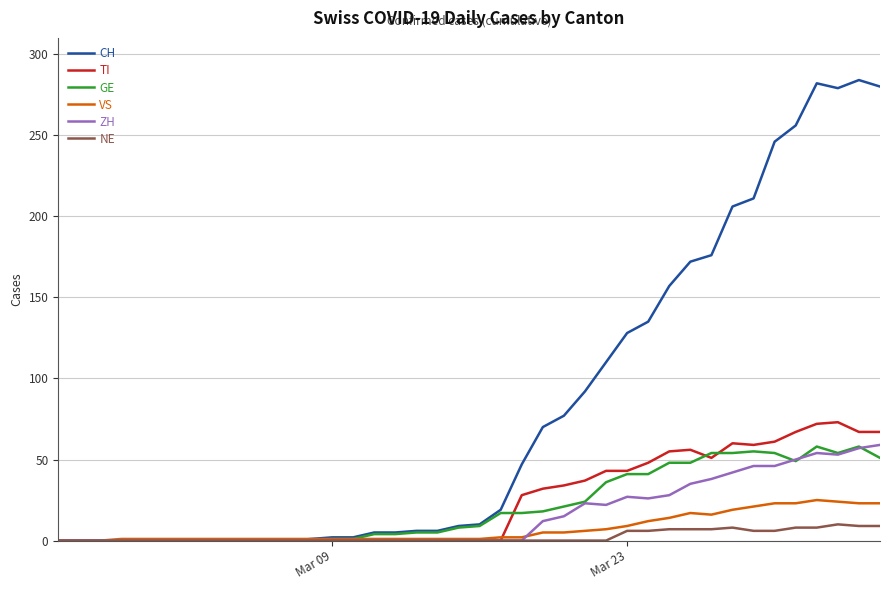

Which series has the largest total across all categories?

CH